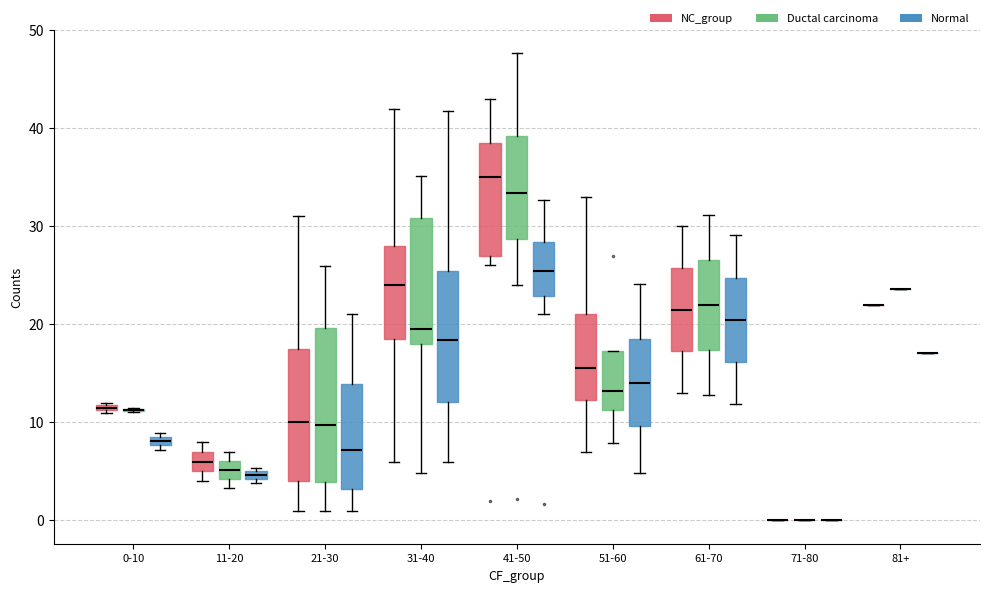

Comparing the boxes themselves (not the whiskers), which one is the tallest?

21-30 (Ductal carcinoma)